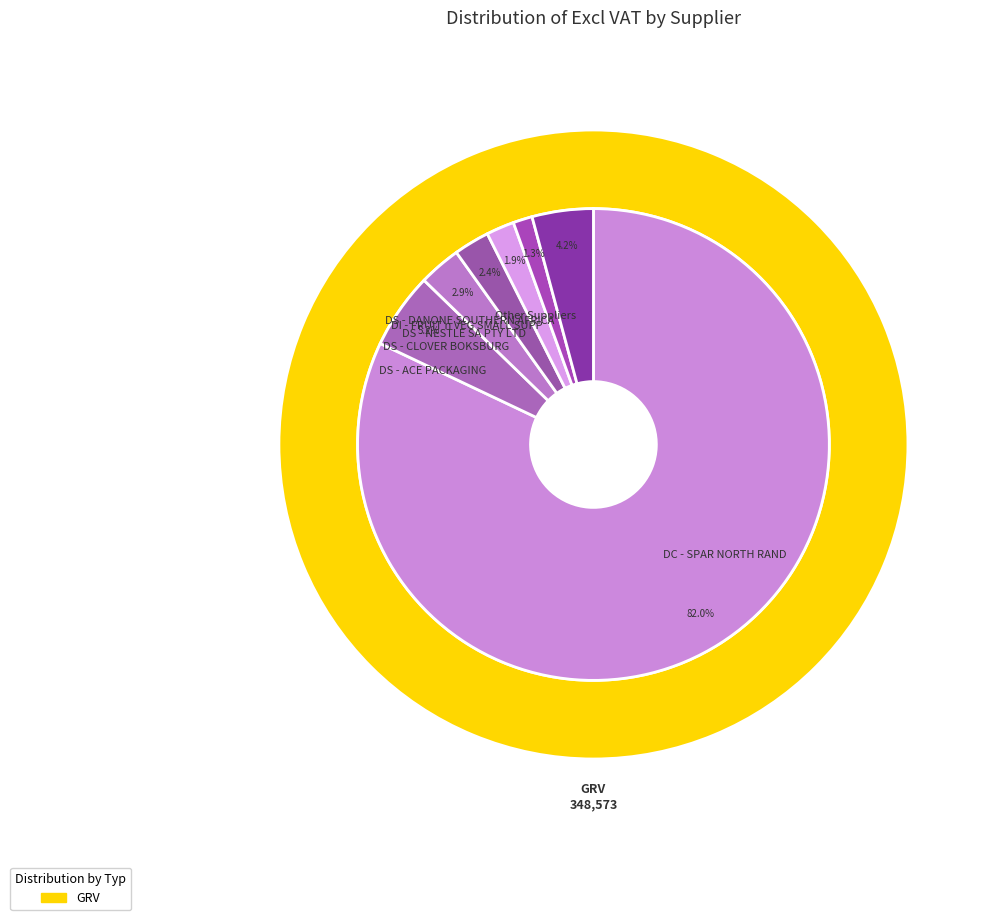

Is 3 the majority of the pie?

No